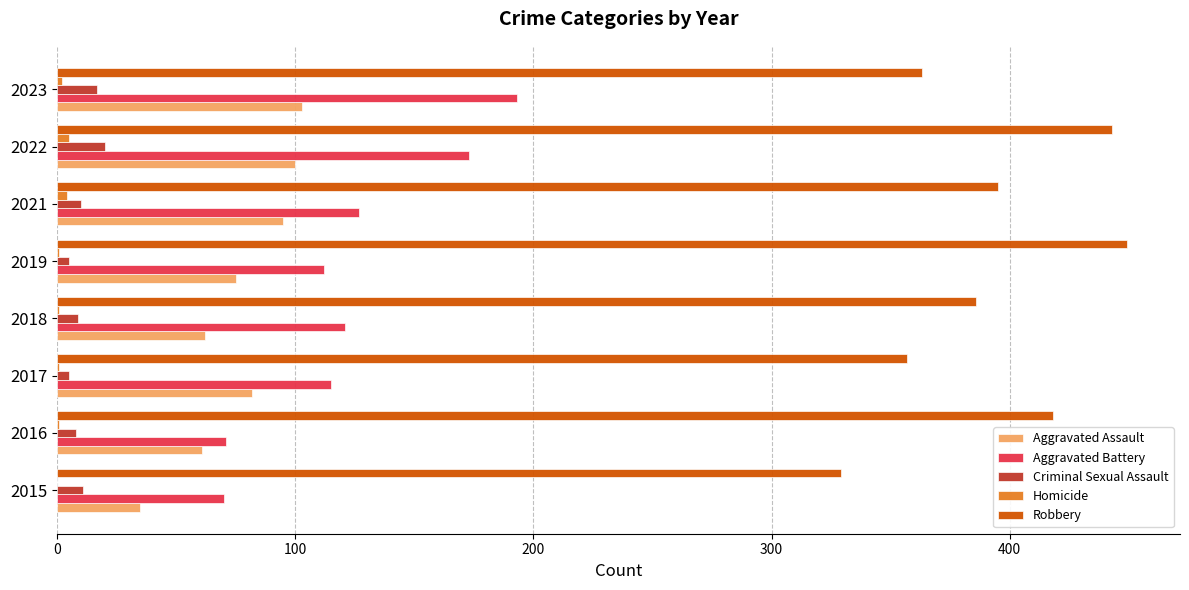

What is the sum of all Homicide values?

15